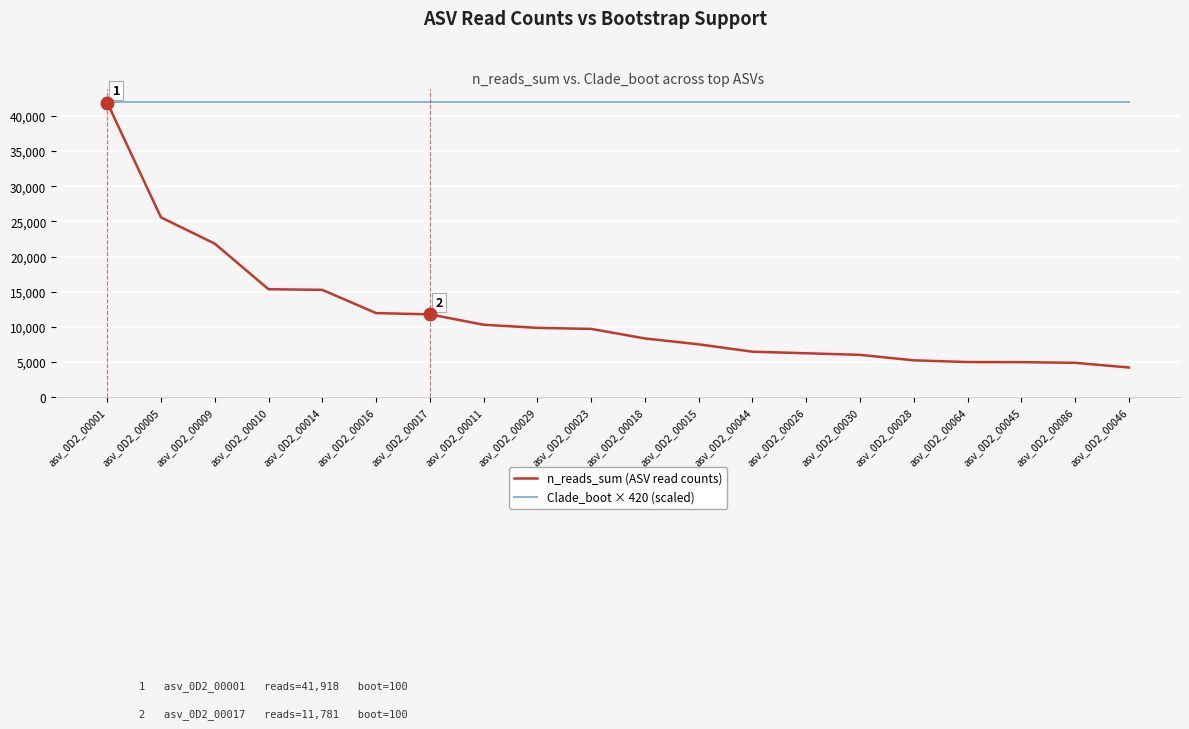

What is the spread (max minus min) of values at asv_0D2_00045?

37019